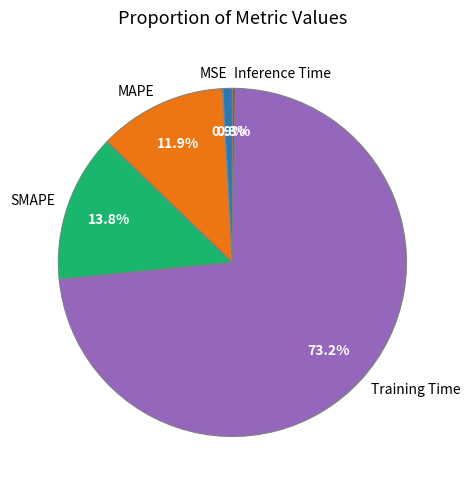

Which category has the biggest portion of the pie?

Training Time